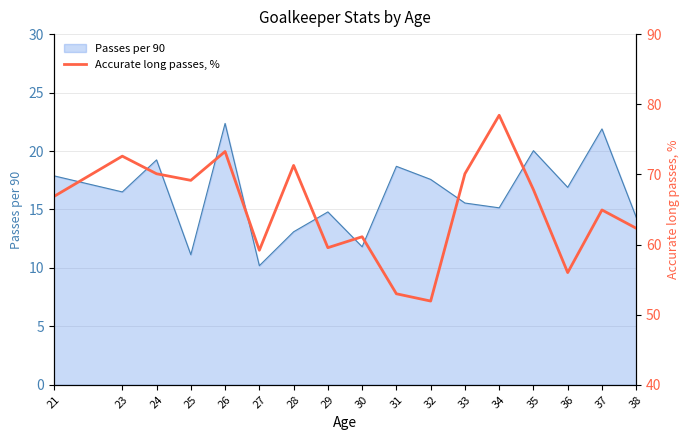

The value of Passes per 90 at 24 is 28.5. True or false?

False